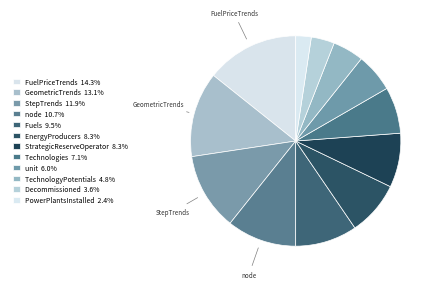

What is the largest slice in the pie chart?

FuelPriceTrends